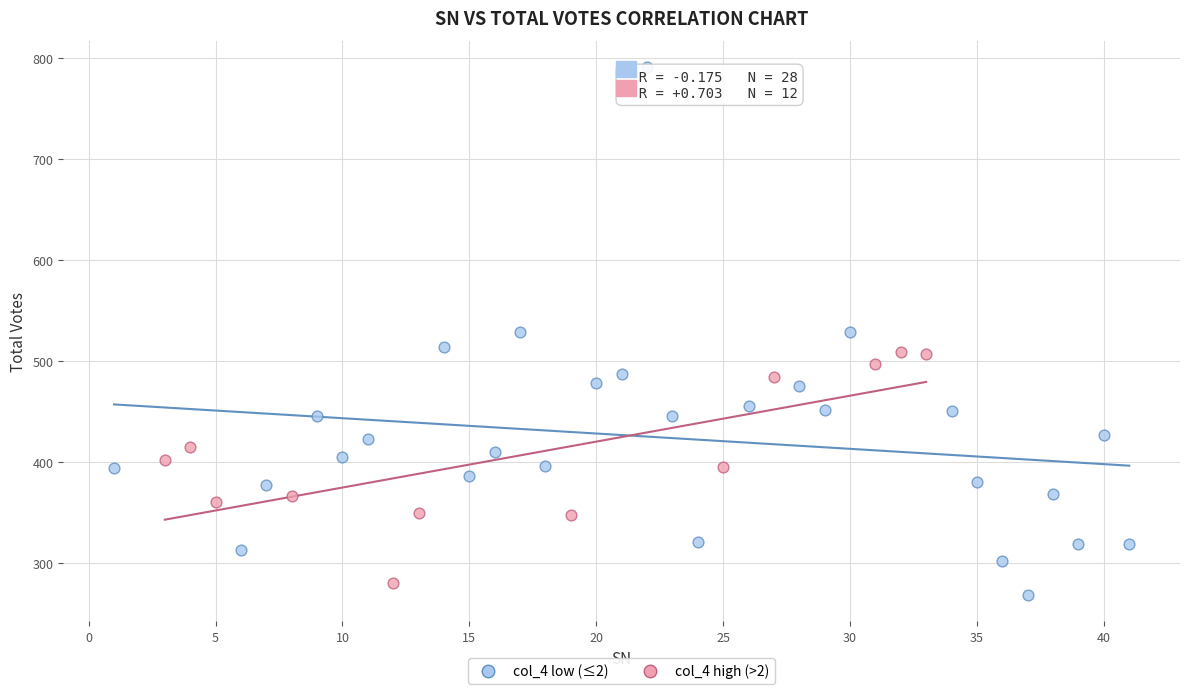

Which series contains the highest Y value?

col_4 low (≤2)